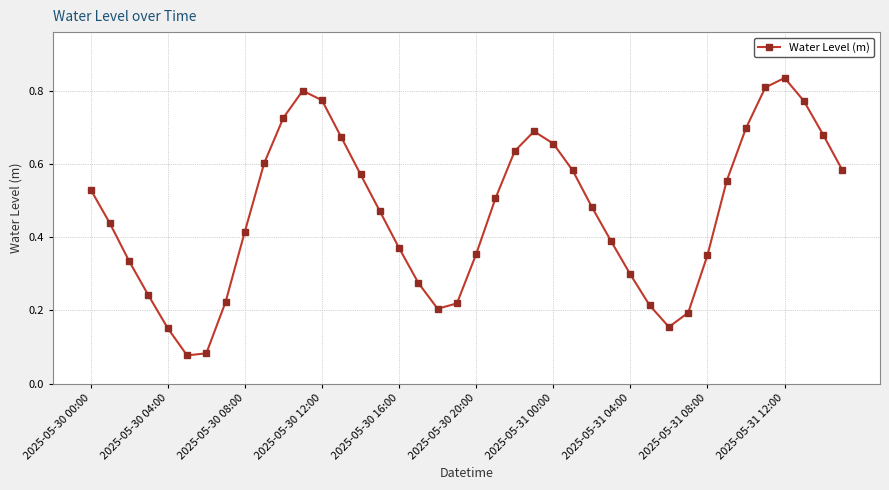

How many points are higher than both their immediate neighbors (excluding endpoints)?

3